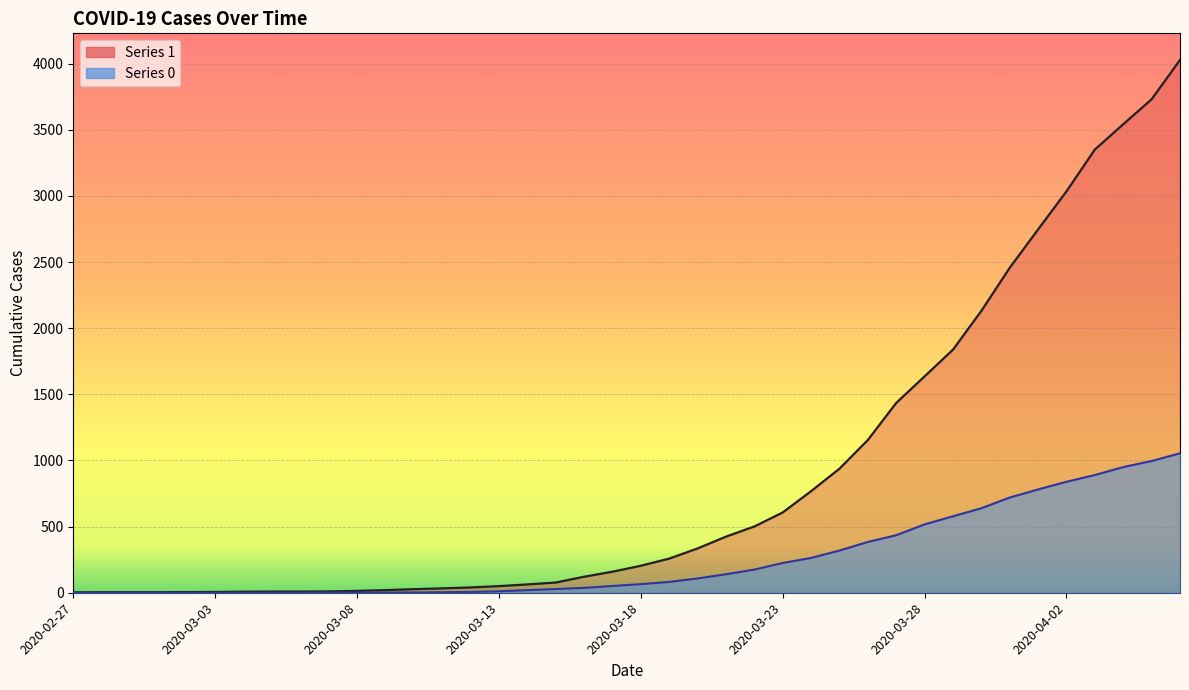

What is the spread (max minus min) of values at 2020-03-15?

49